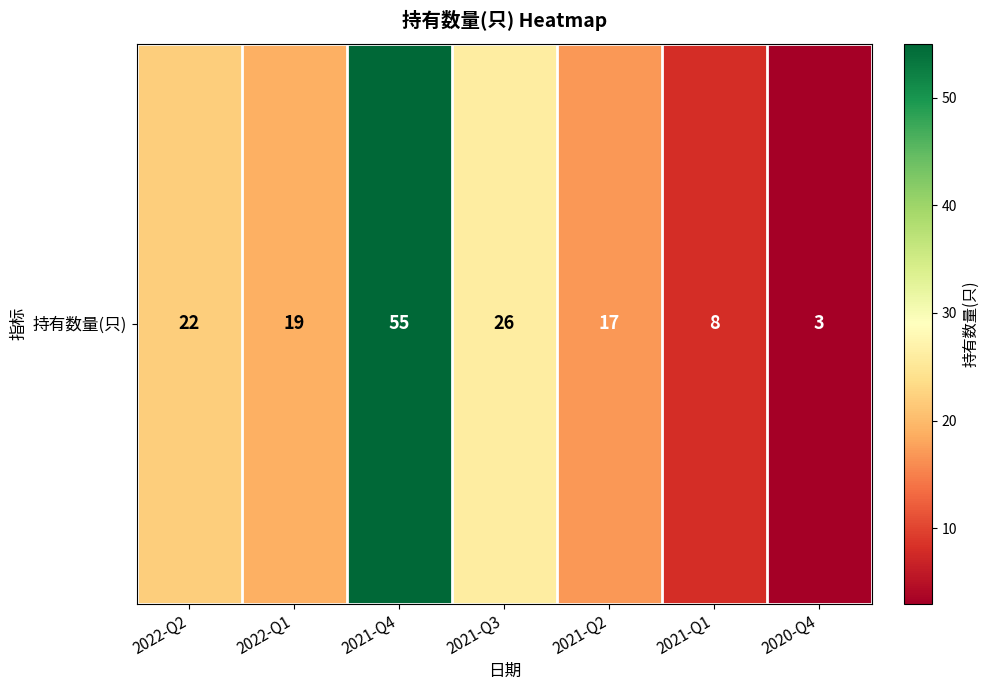

Rank the categories by value from lowest to highest.

2020-Q4, 2021-Q1, 2021-Q2, 2022-Q1, 2022-Q2, 2021-Q3, 2021-Q4